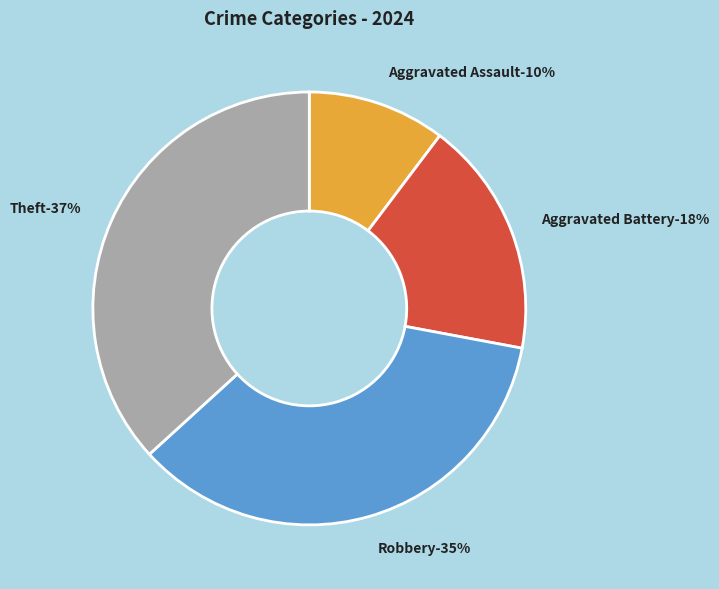

What is the smallest slice in the pie chart?

Aggravated Assault